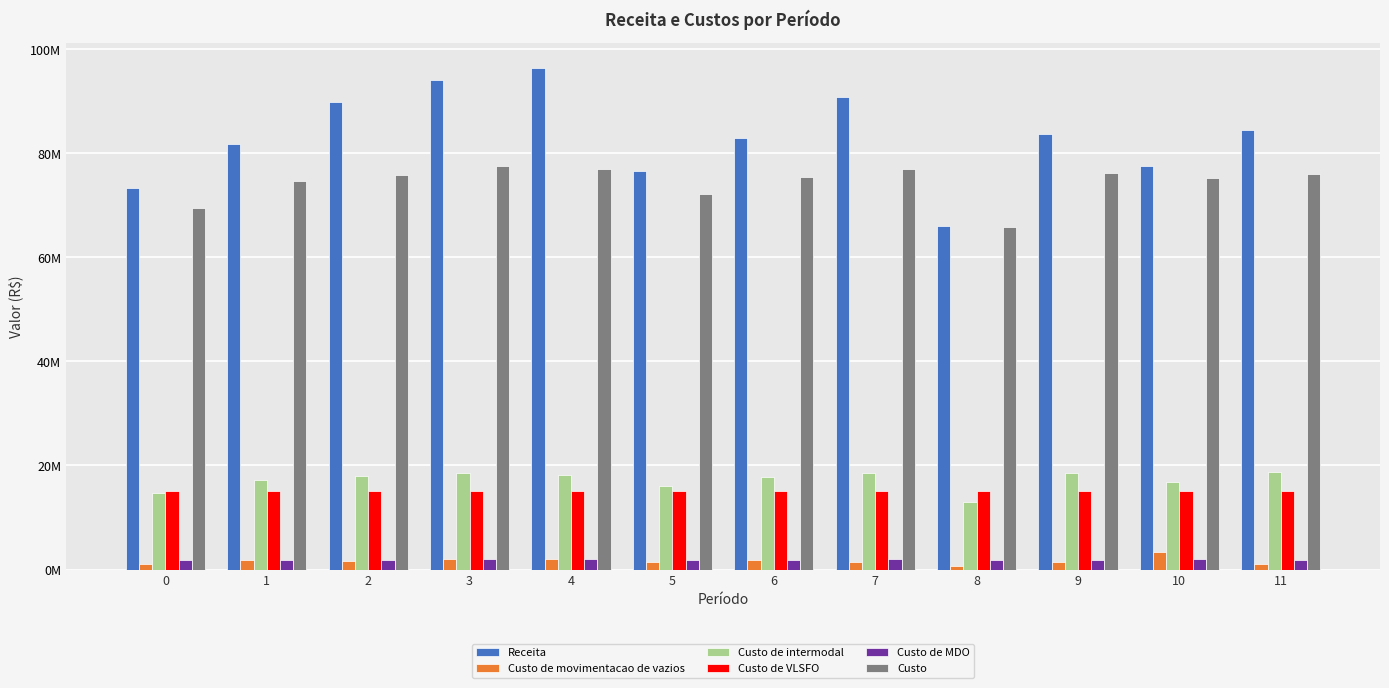

Rank the series at 2 from highest to lowest value.

Receita, Custo, Custo de intermodal, Custo de VLSFO, Custo de MDO, Custo de movimentacao de vazios